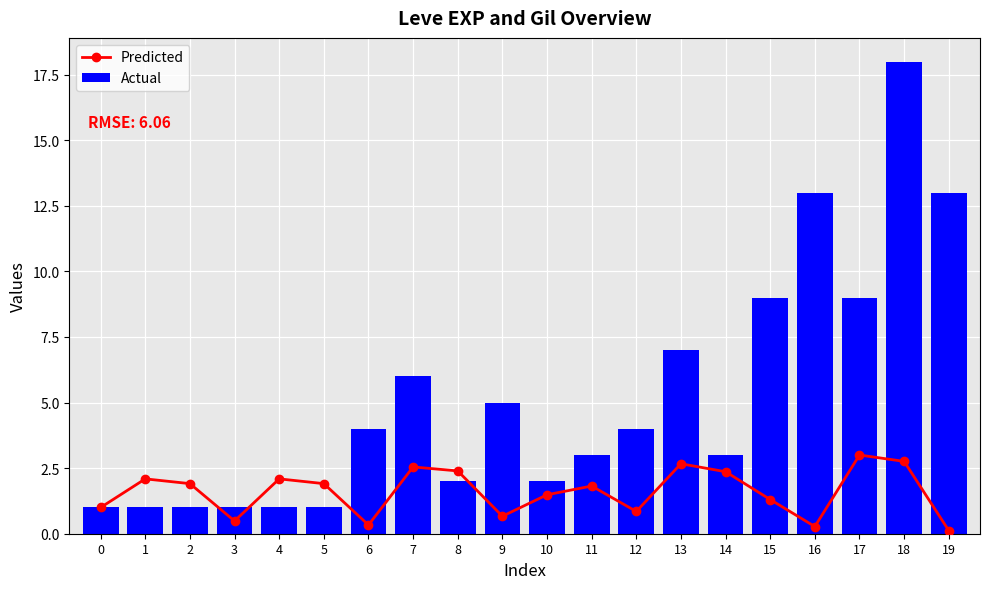

Which has a higher value, 4 or 17?

17